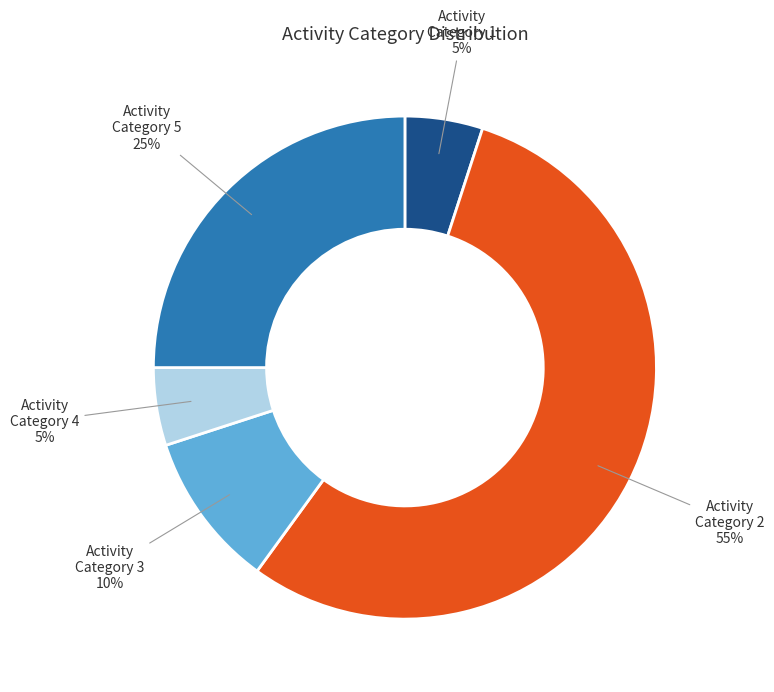

How many slices are in this pie chart?

5